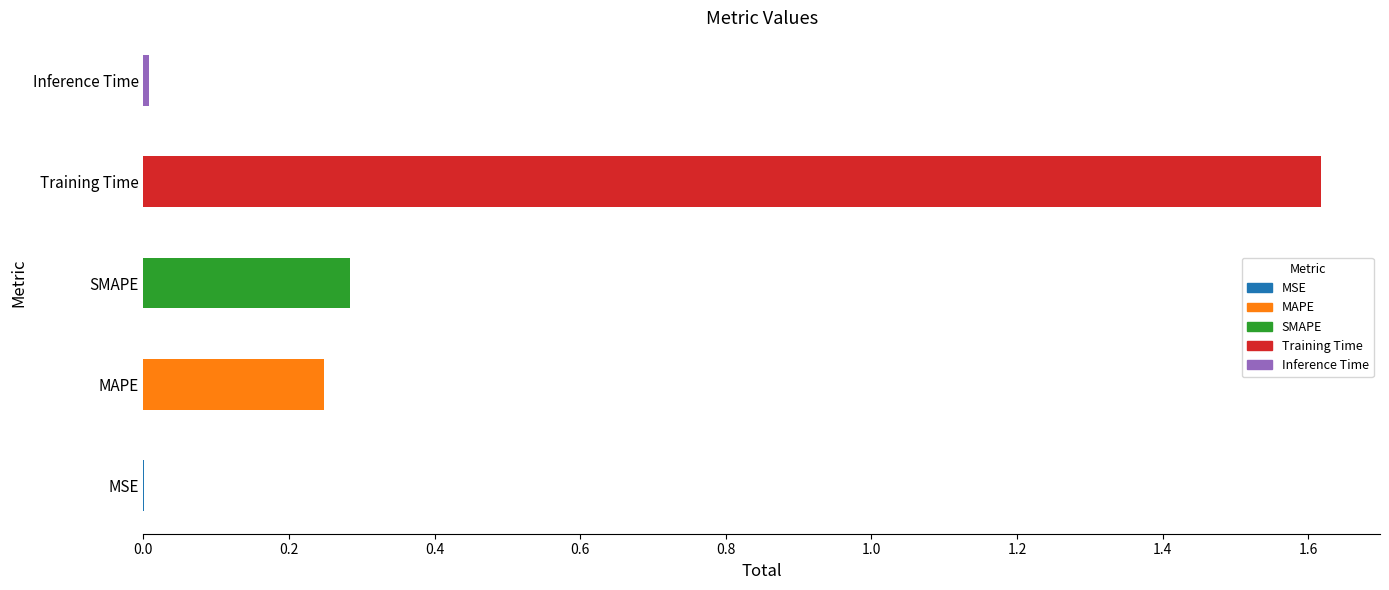

Are the bars grouped side by side (vs. stacked)?

No